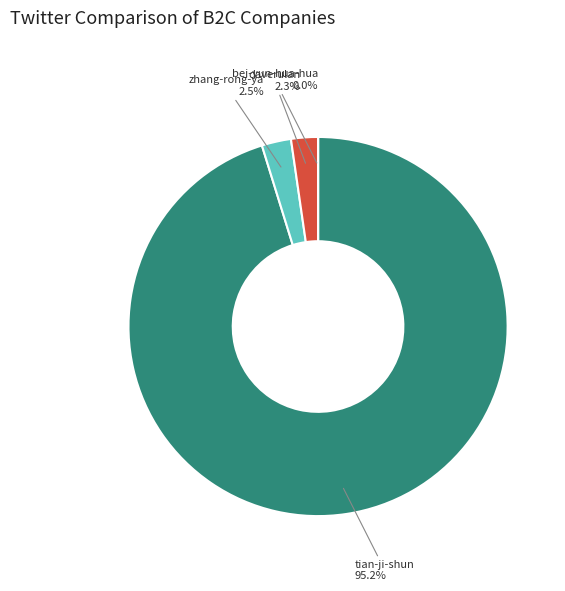

Is there a majority slice in this chart?

Yes